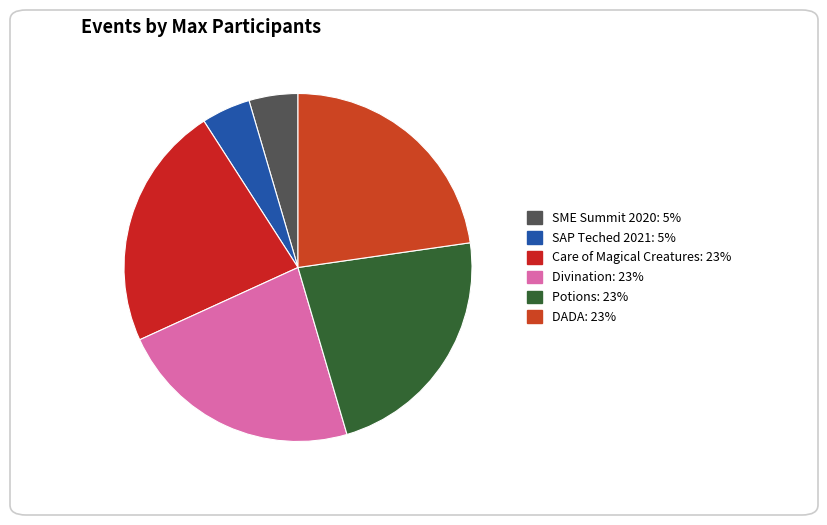

Do Potions and SAP Teched 2021 together represent more than half of the pie?

No